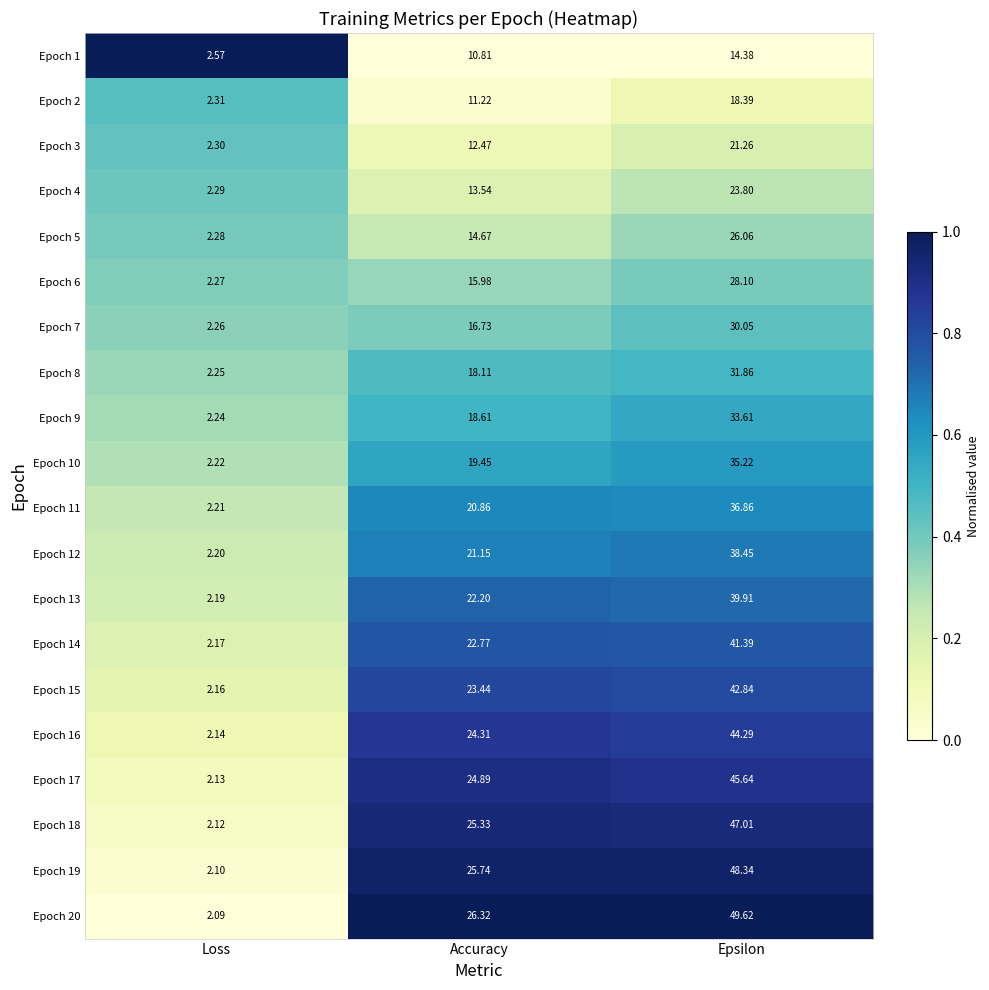

Which series has the largest range (max minus min)?

Epoch 20